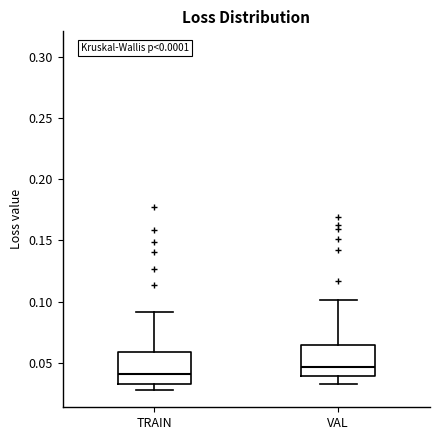

Reading left to right, transcribe this box plot: for each box, give where its median line is, the range the box spans, and where its two whiskers end, as read against the y-axis. The values are not printed on the chart, so give them approximately, as read against the axis.

TRAIN: median 0.040, box 0.035 to 0.060, whiskers 0.030 to 0.090
VAL: median 0.045, box 0.040 to 0.065, whiskers 0.035 to 0.100